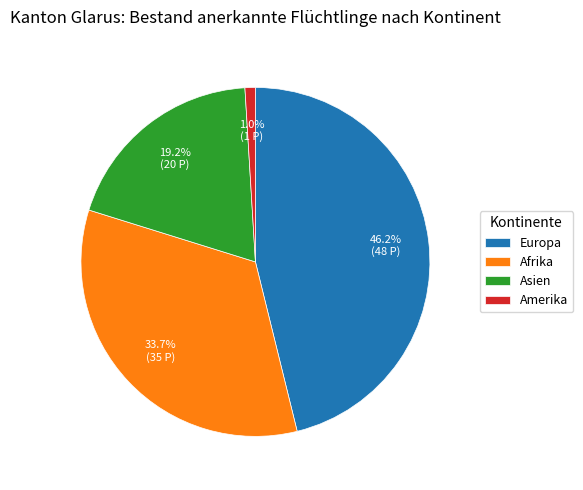

What percentage is the Afrika slice, to the nearest percent?

34%